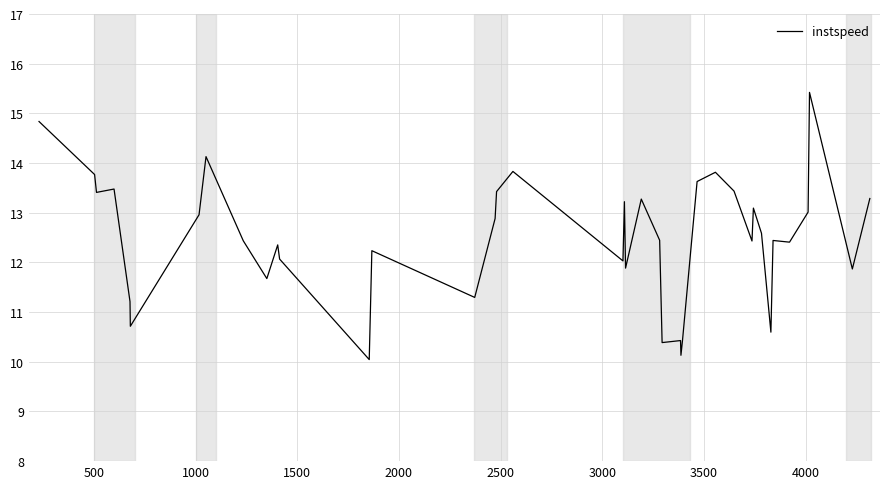

What is the greatest value displayed?

15.4